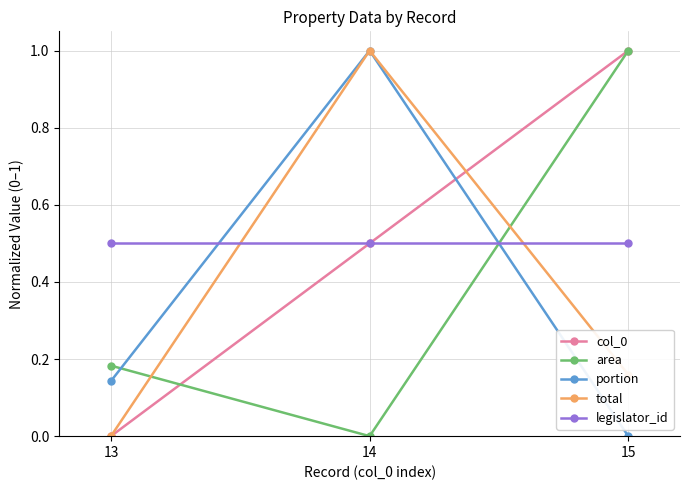

Which category has the highest value in the area series?

15